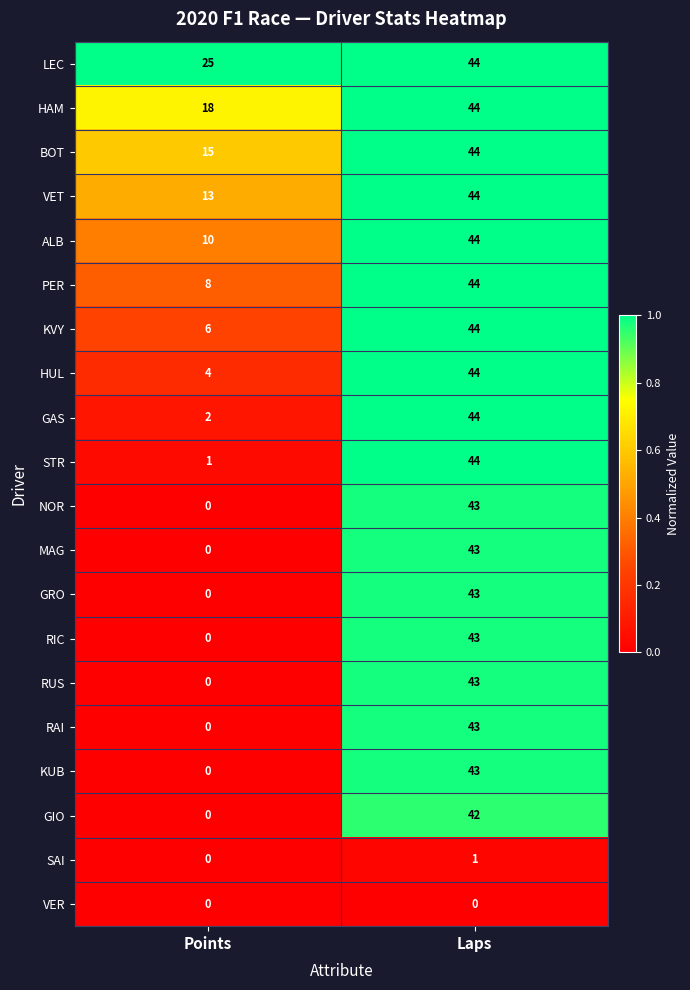

What is the maximum value for GAS?

44